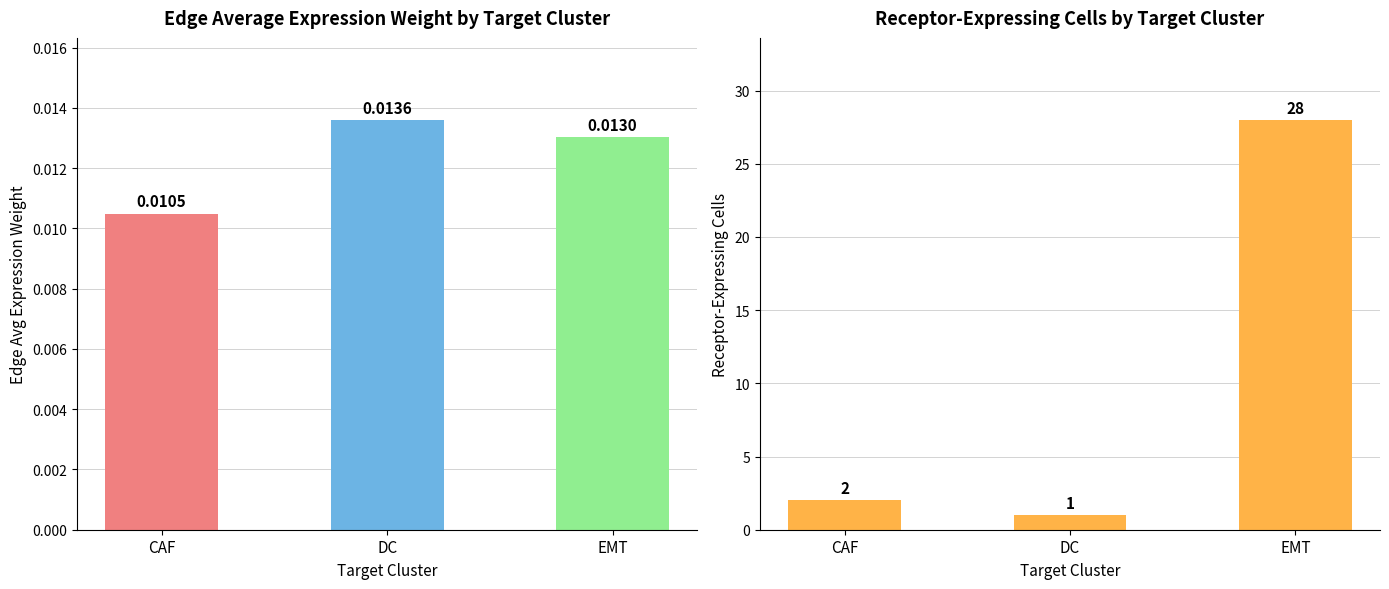

Between EMT and CAF, which is larger?

EMT